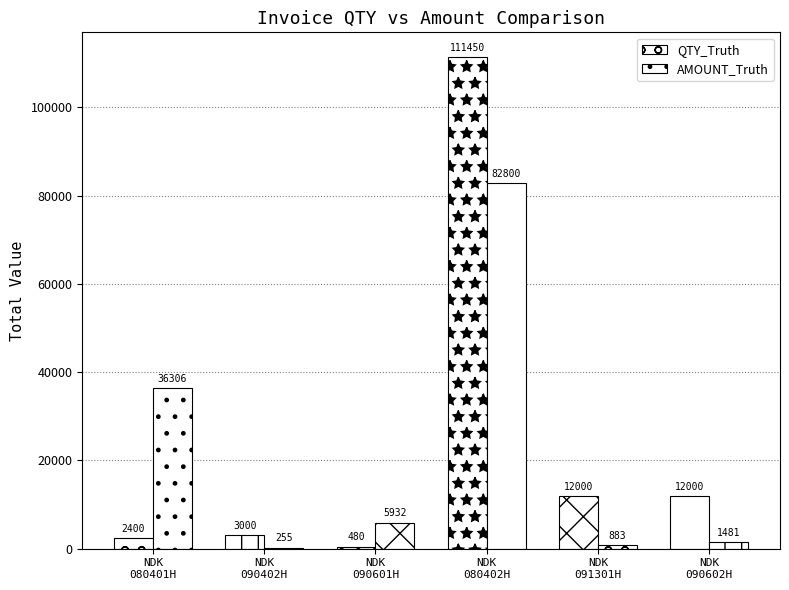

Rank the series by their average value, from lowest to highest.

AMOUNT_Truth, QTY_Truth